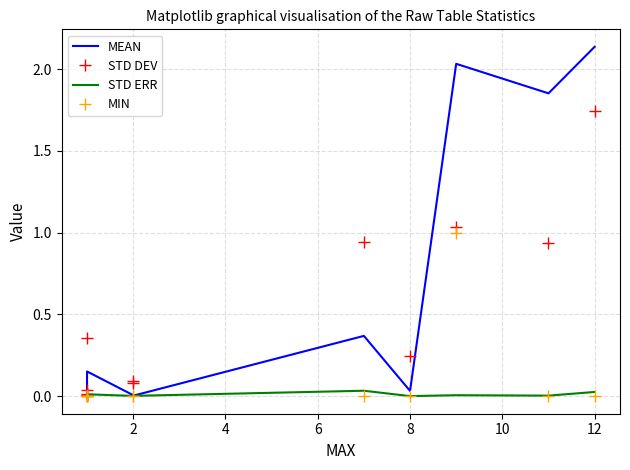

At which category does STD ERR reach its first local valley?

2